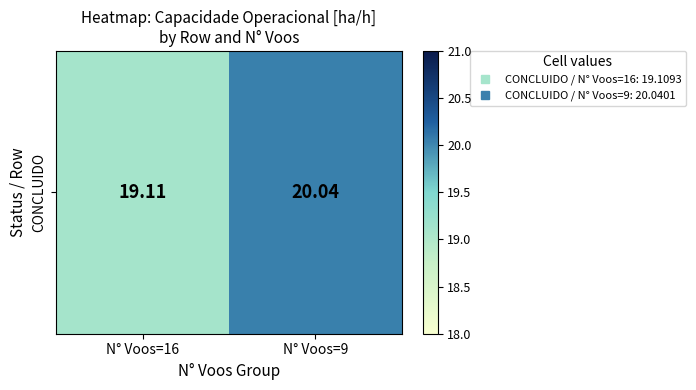

How many data points are less than 20?

1